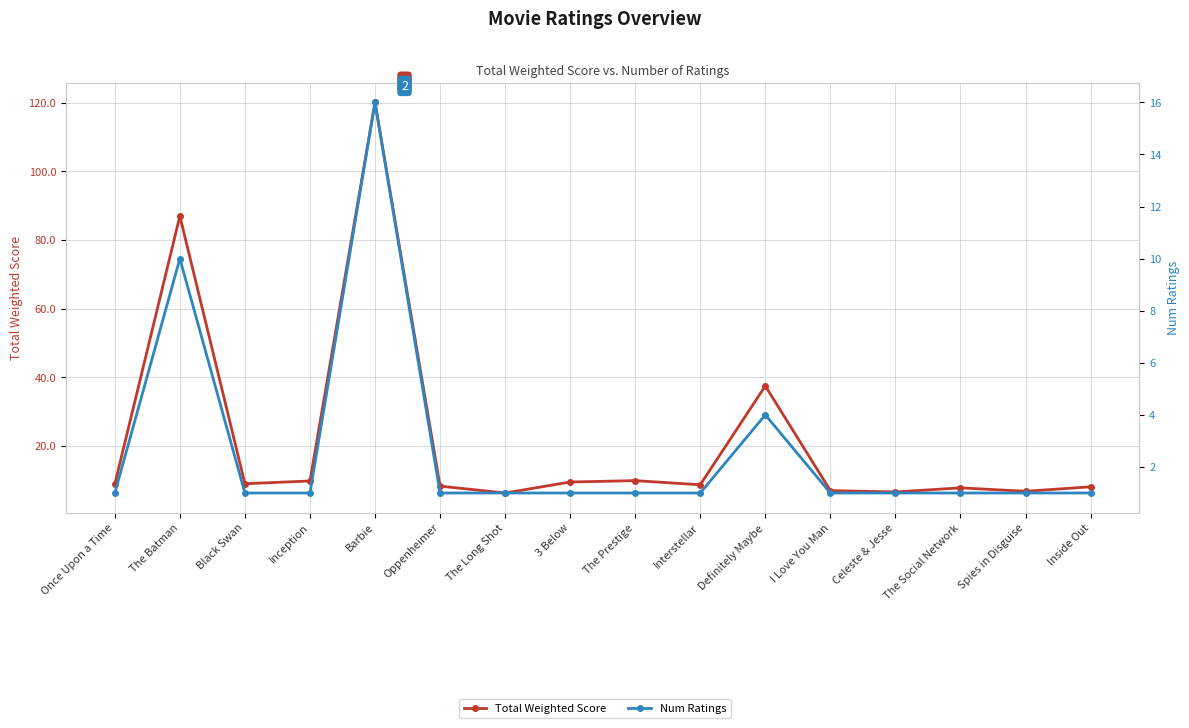

The Total Weighted Score series shows 3.3 at The Social Network. True or false?

False